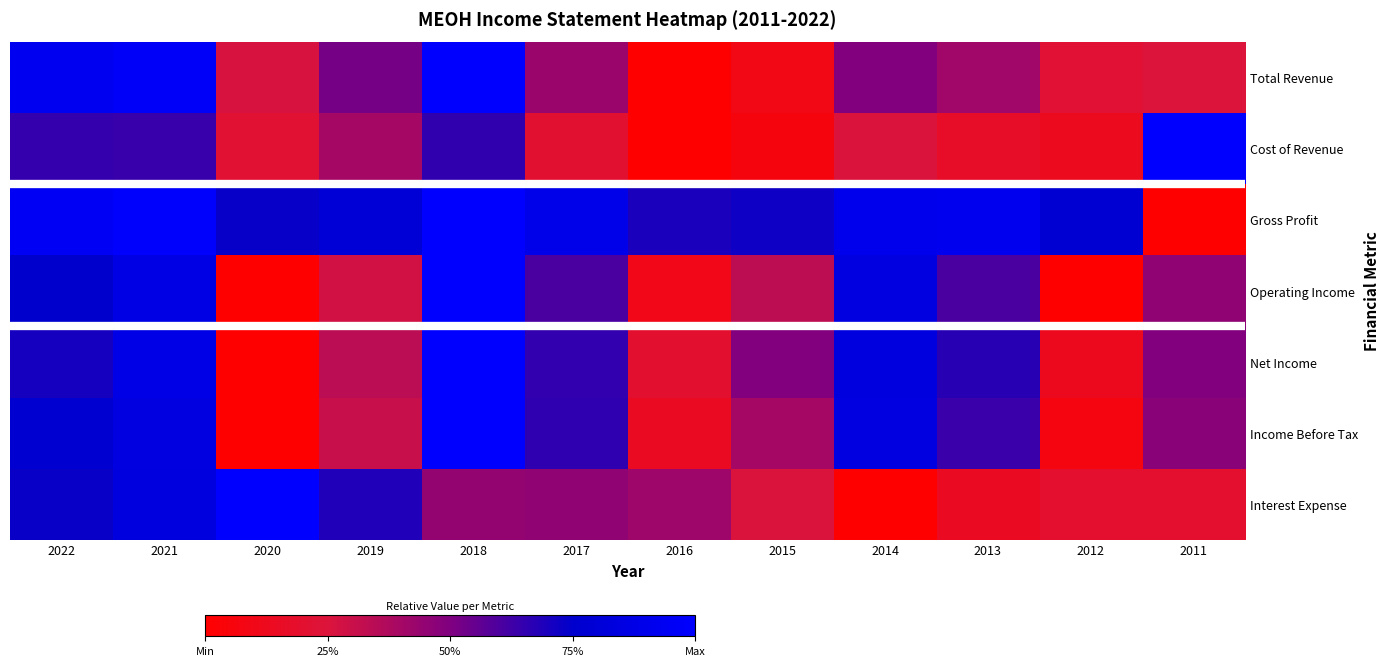

At which category does the chart reach its peak across all series?

2018